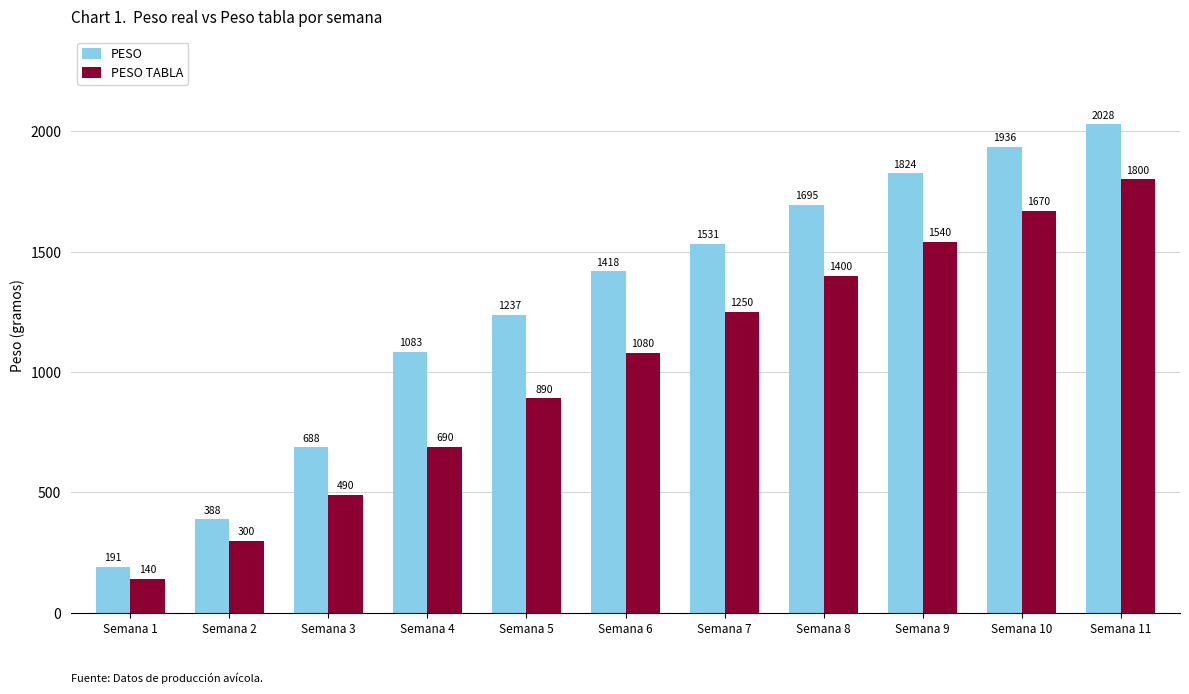

Which category has the highest value in the PESO series?

Semana 11